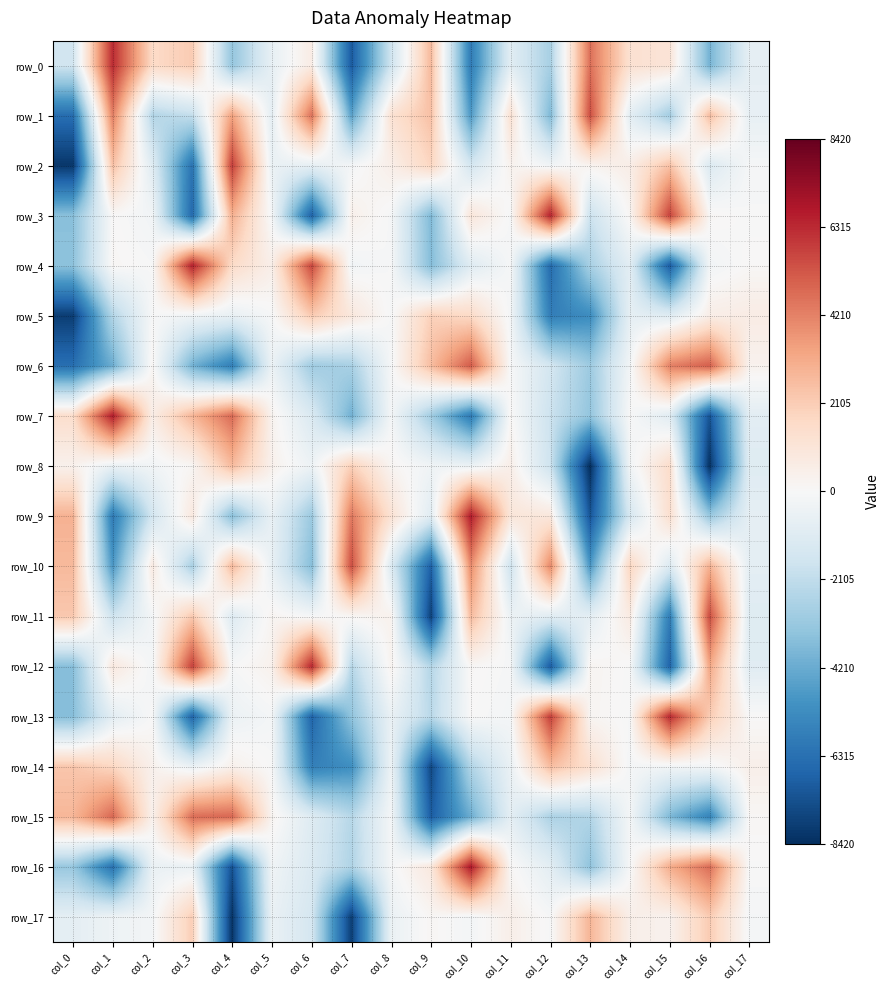

How many series are shown in this chart?

18